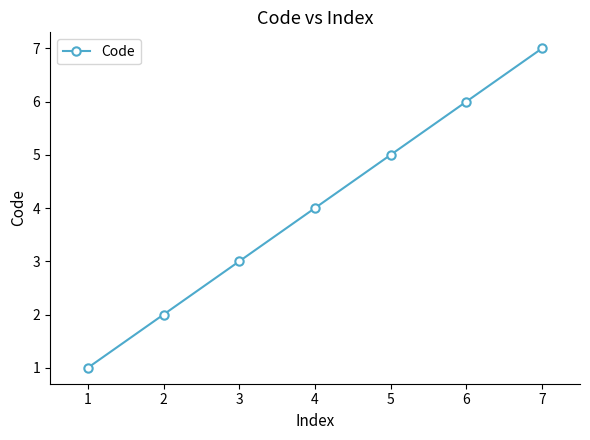

What is the value of the 5th point from the left?

5